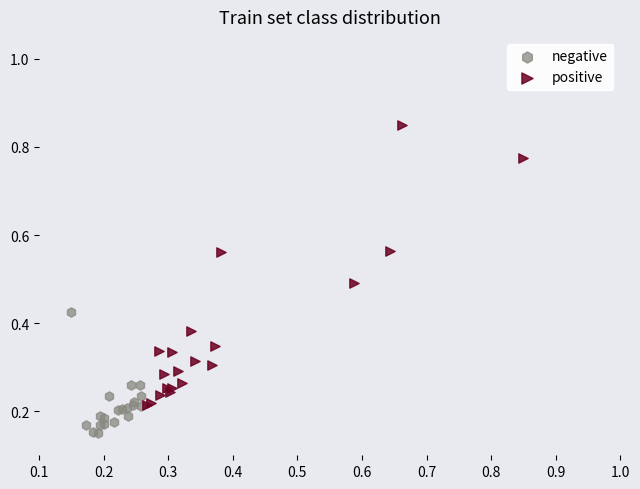

Which series reaches the maximum Y coordinate?

positive